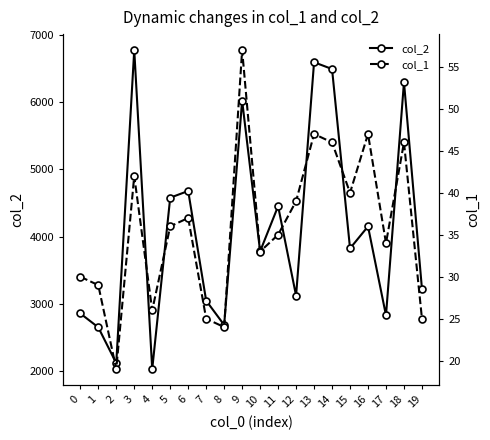

Where does the col_2 series first go above 3826?

3